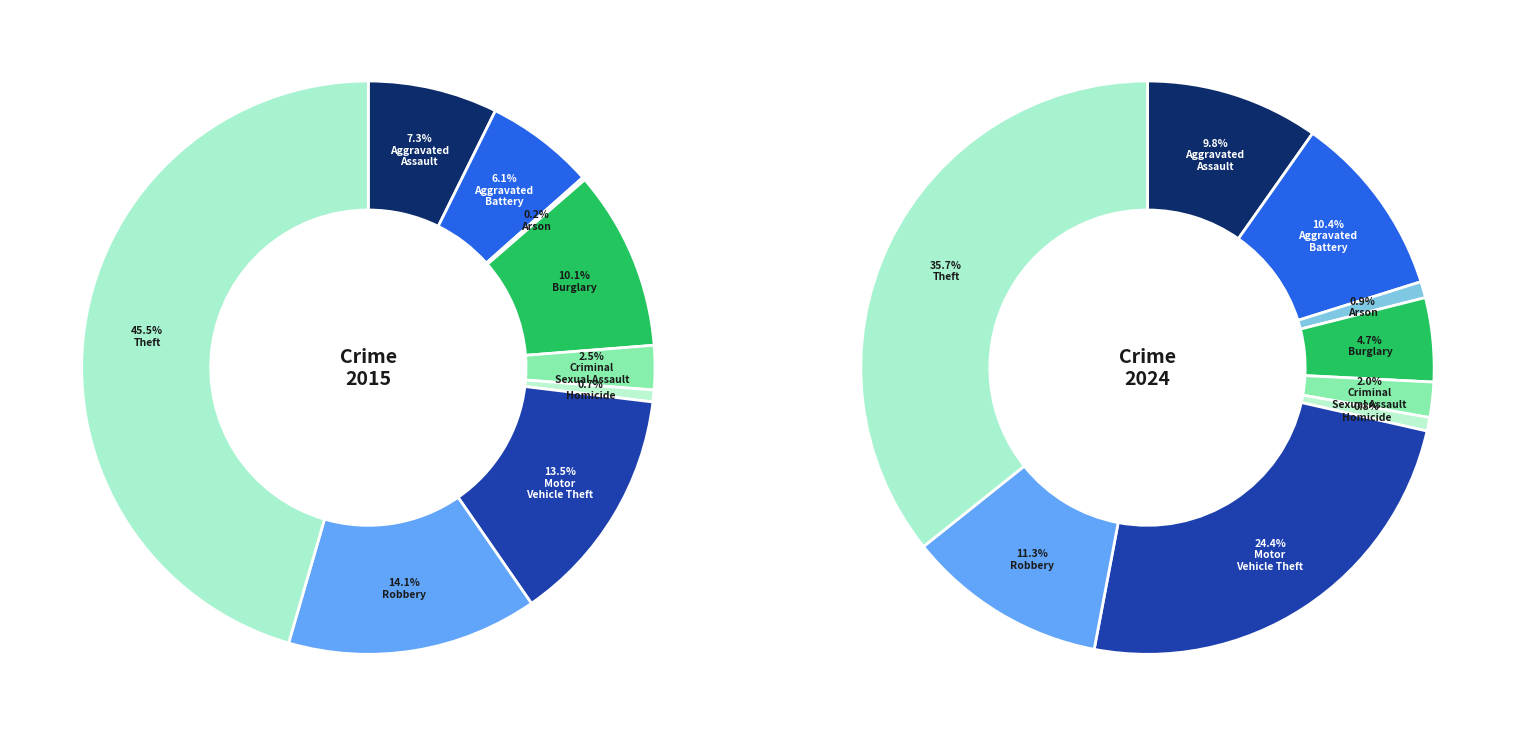

Which slice is the smallest?

Arson